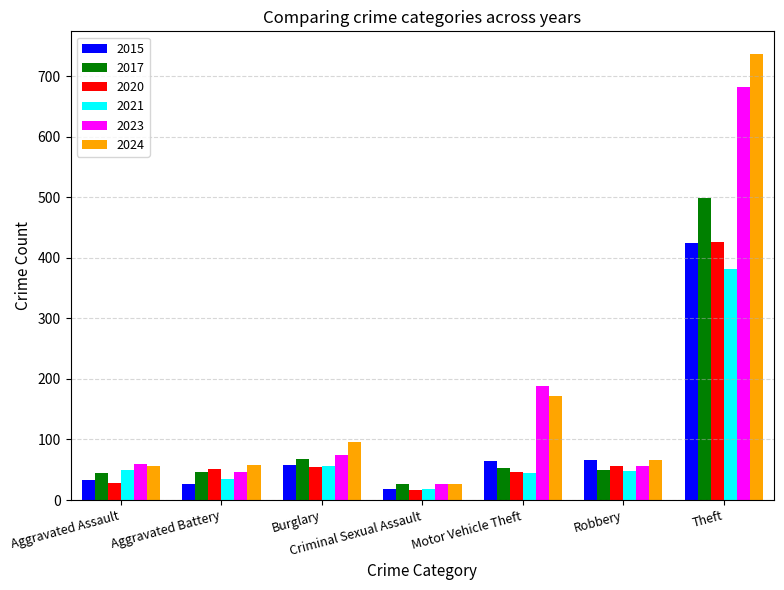

The value of 2023 at Motor Vehicle Theft is 188. True or false?

True